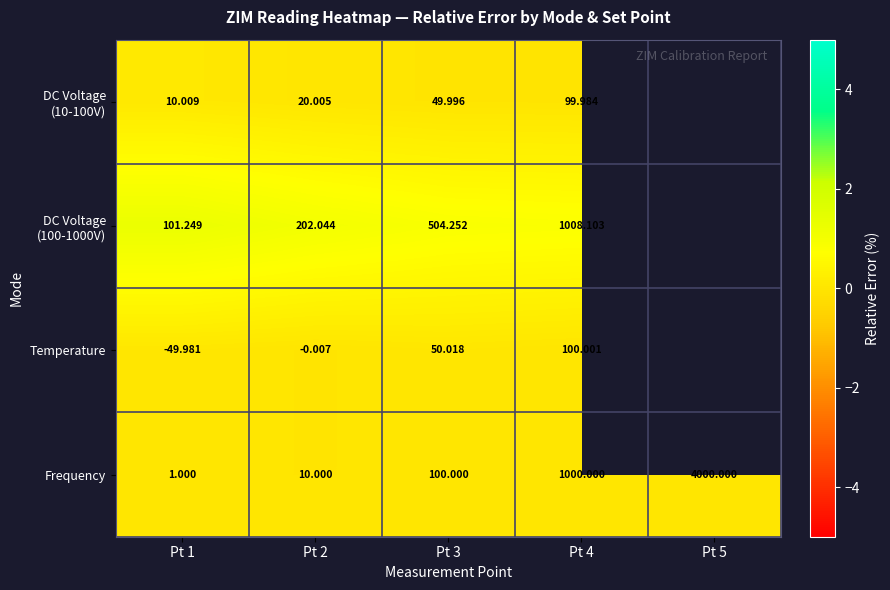

At how many categories does at least one series exceed 0?

4